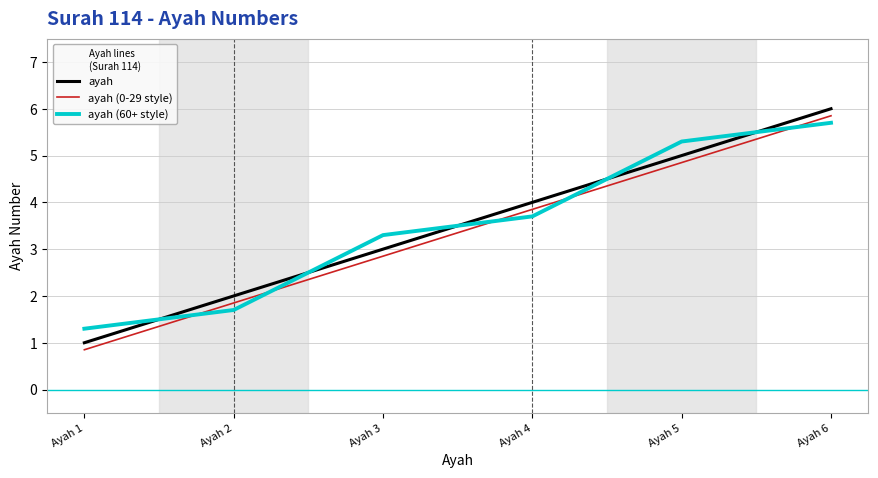

What is the difference between the highest and lowest values at Ayah 4?

0.3